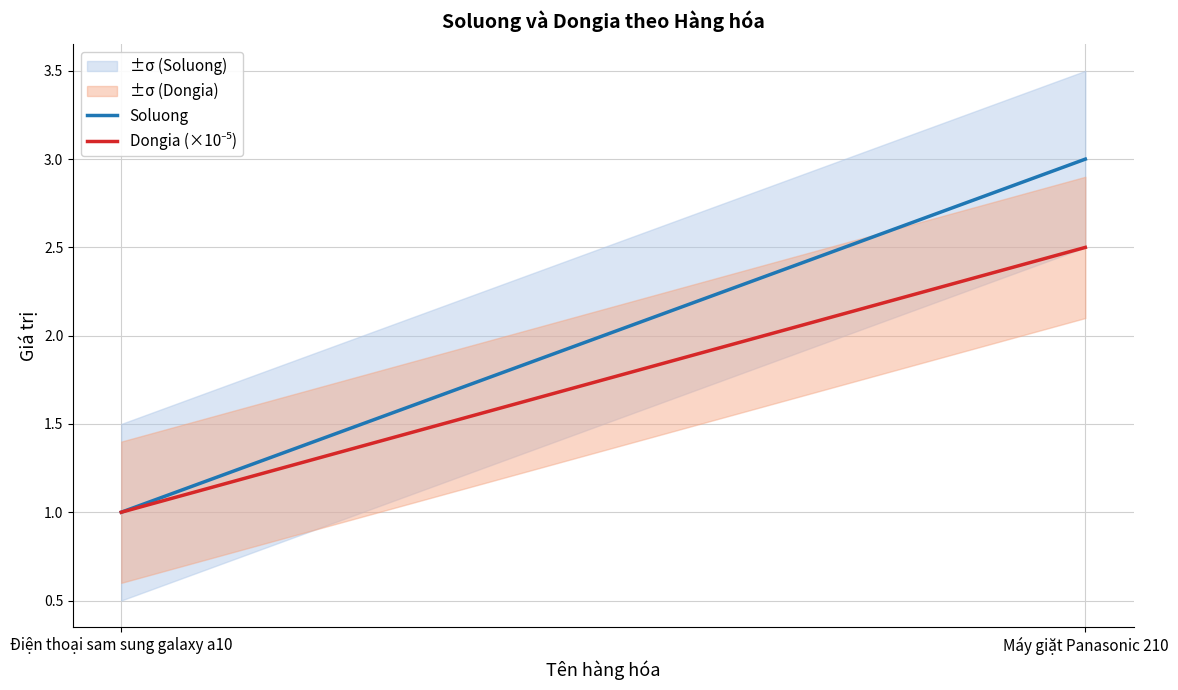

True or false: Dongia (×10⁻⁵) has a value of 1.0 at Điện thoại sam sung galaxy a10.

True